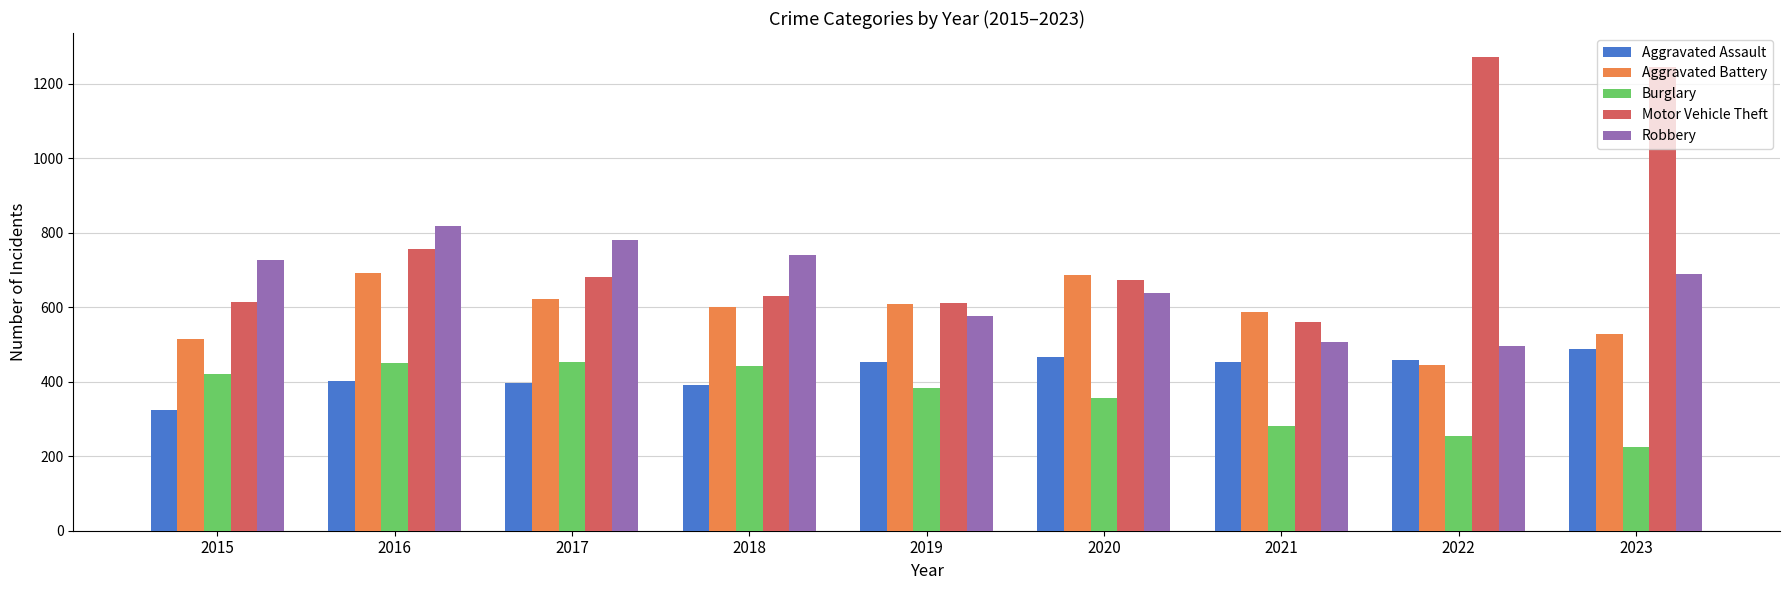

What is the difference between the maximum and minimum values in the Motor Vehicle Theft series?

712